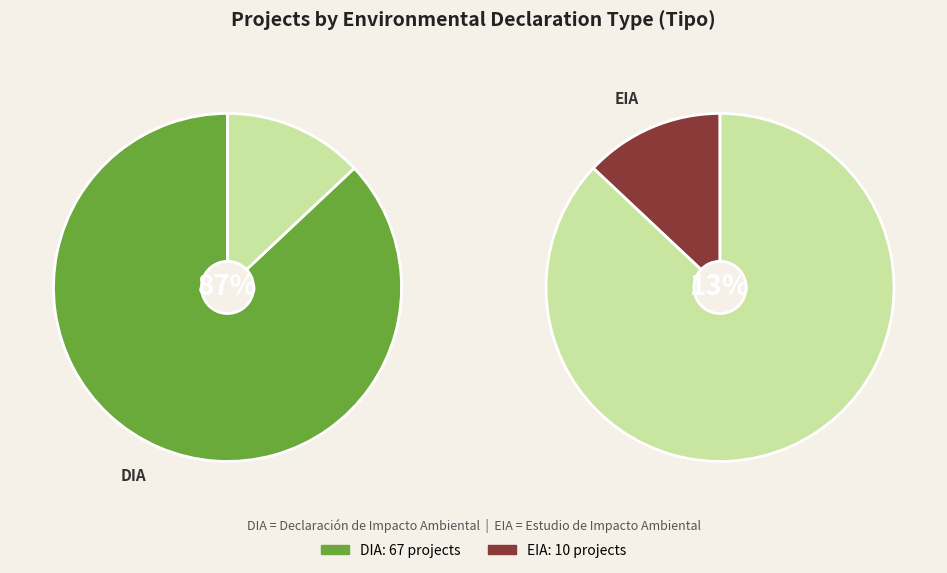

Count the number of slices in the pie.

2